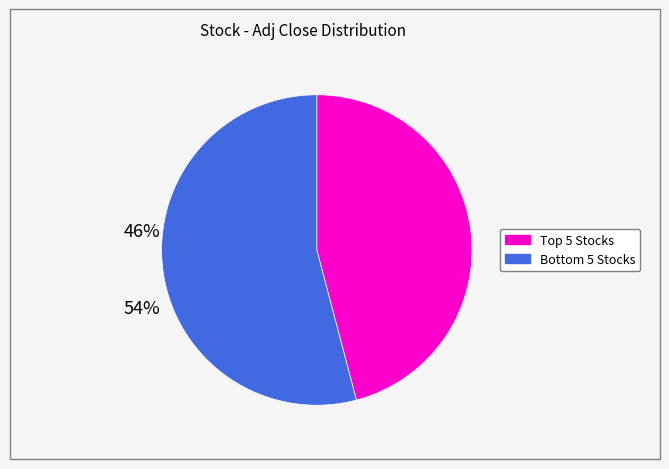

Is there a majority slice in this chart?

Yes